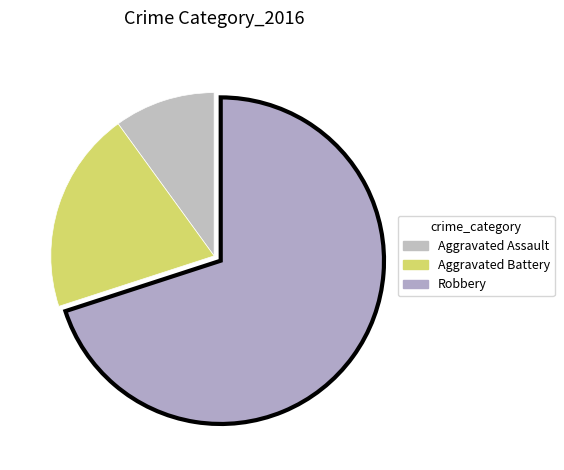

What percentage is NOT represented by Aggravated Battery?

80.0%